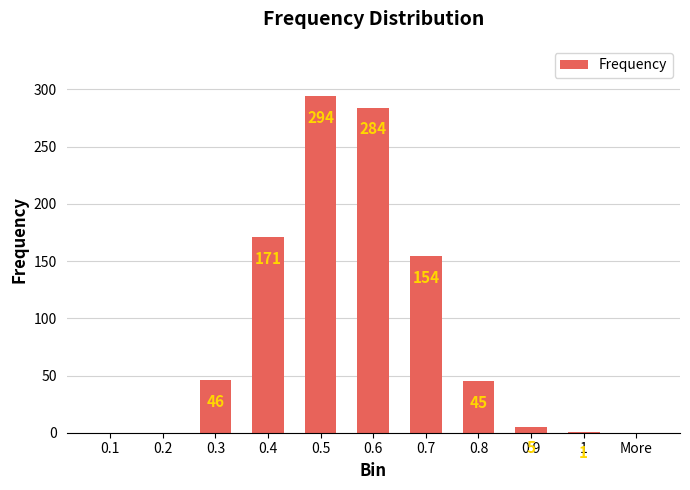

Where does the data first go above 45?

0.3